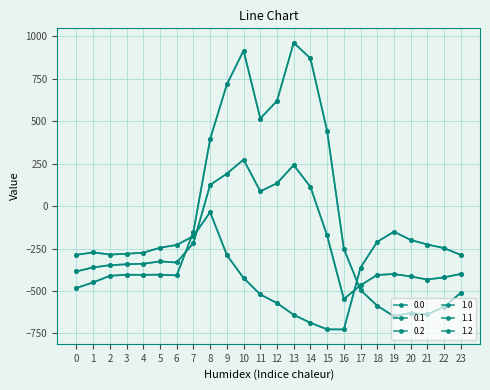

Does the chart have visible grid lines?

Yes